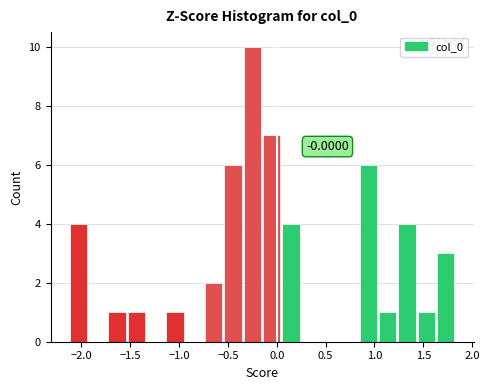

Around what value on the x-axis is the tallest bar? Give the approximate position of its centre, as read against the axis.

-0.25